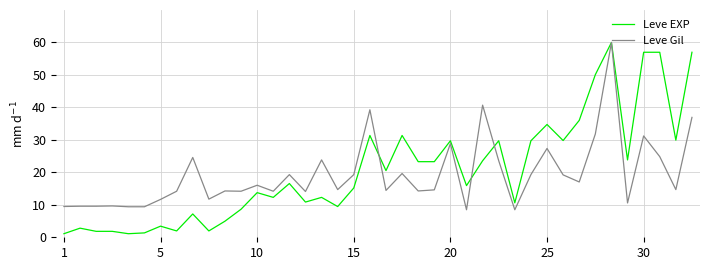

What is the minimum value for Leve Gil?

8.5